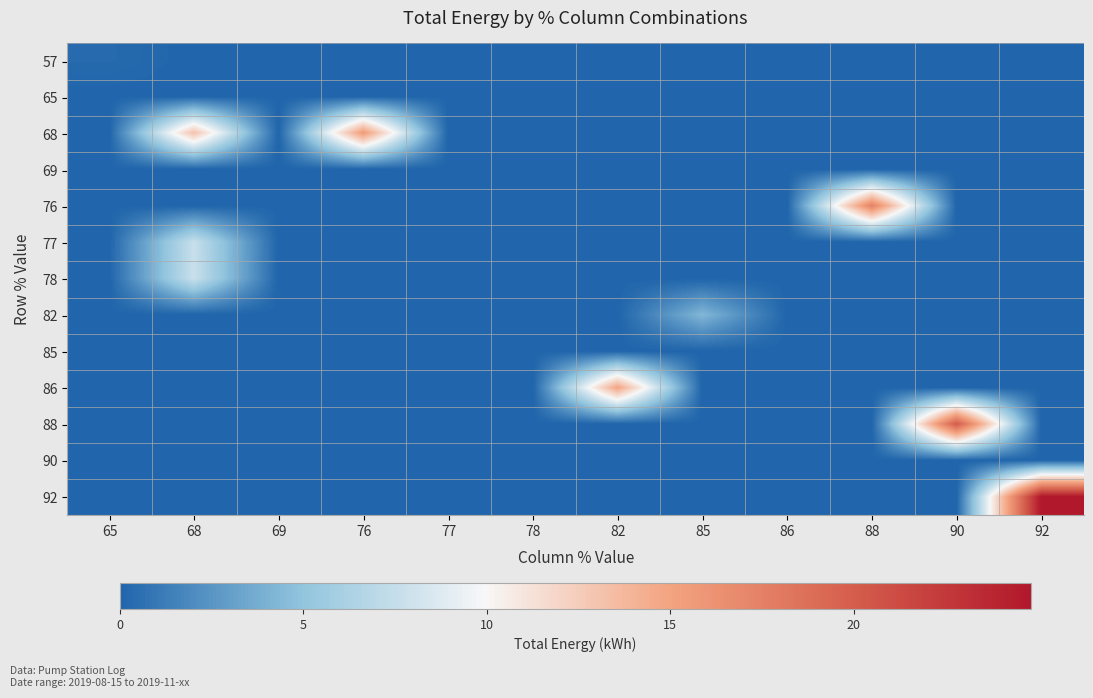

At how many categories does at least one series exceed 24?

1